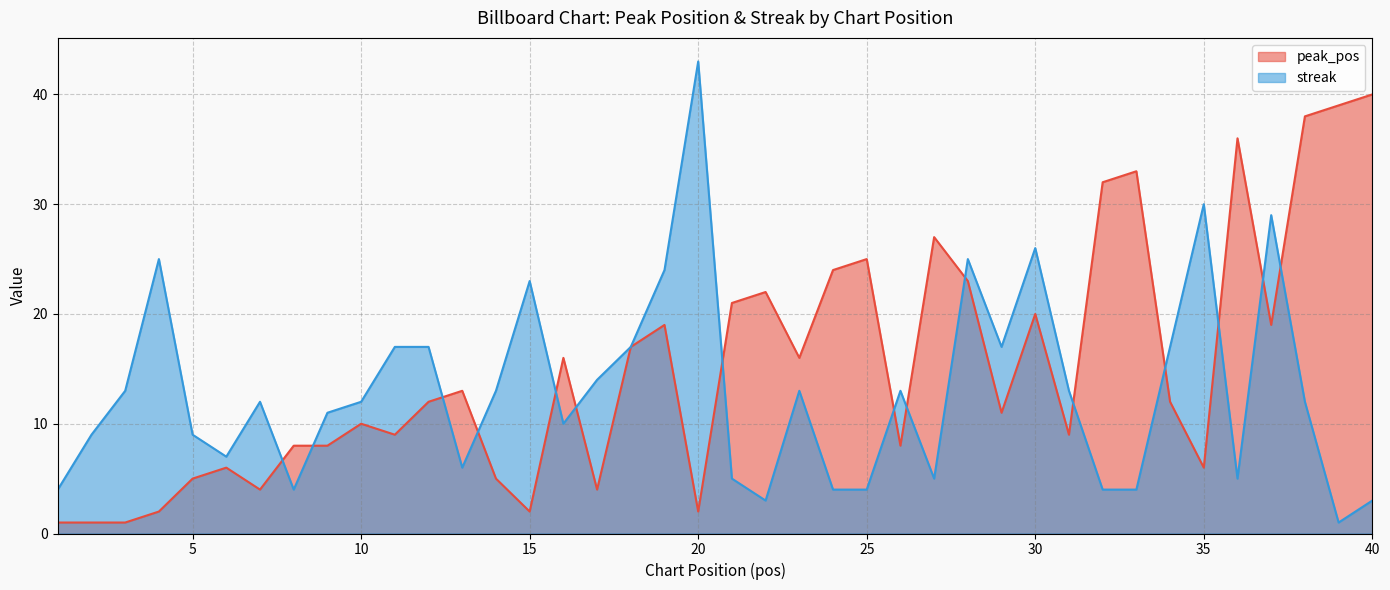

What is the maximum value shown in the chart?

43